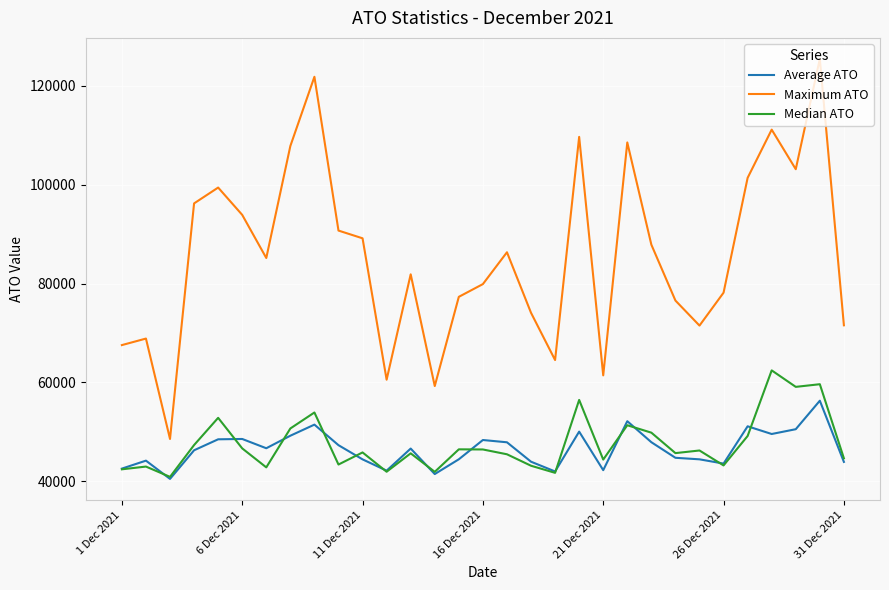

Which series has the largest total across all categories?

Maximum ATO